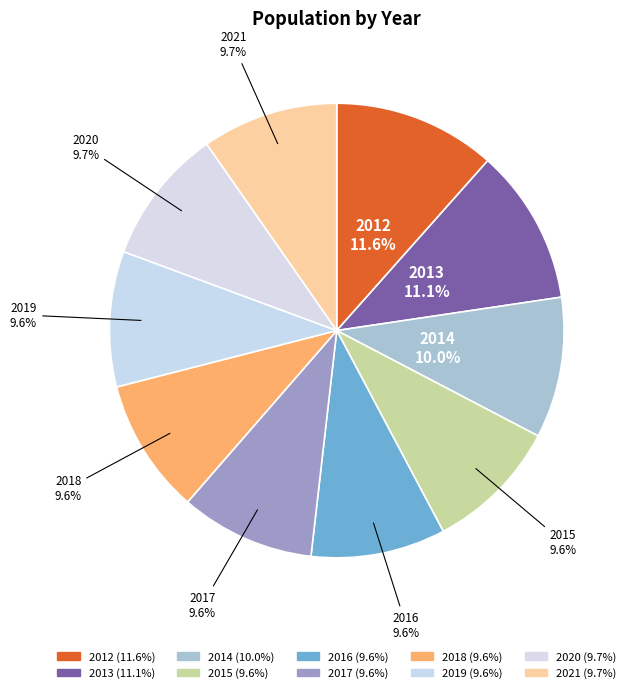

Rank the categories by value from highest to lowest.

2012, 2013, 2014, 2021, 2020, 2019, 2018, 2017, 2016, 2015